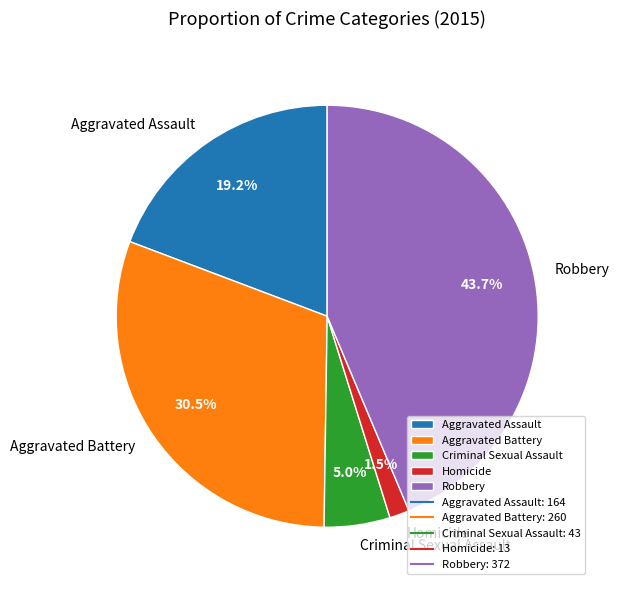

Count the number of slices in the pie.

5